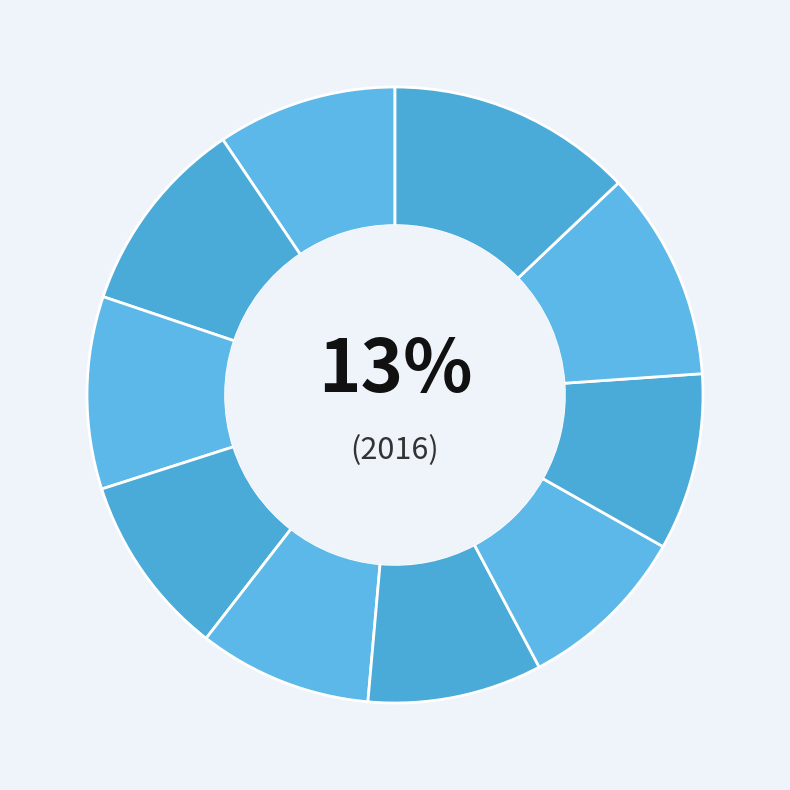

True or false: 2013 accounts for 9% of the total.

True